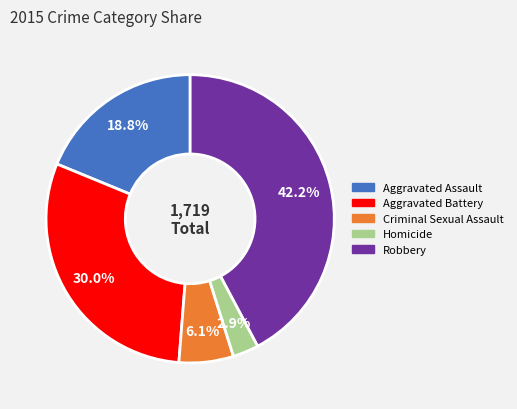

Is there any slice that represents more than half of the pie?

No